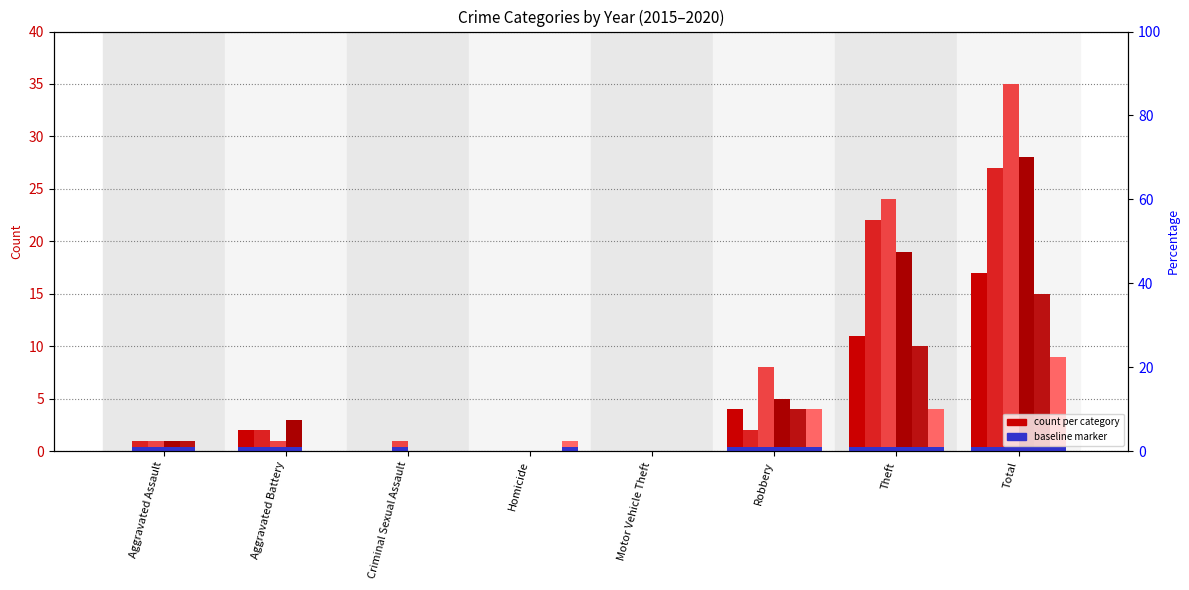

What is the label of the 1st bar from the right?

Total